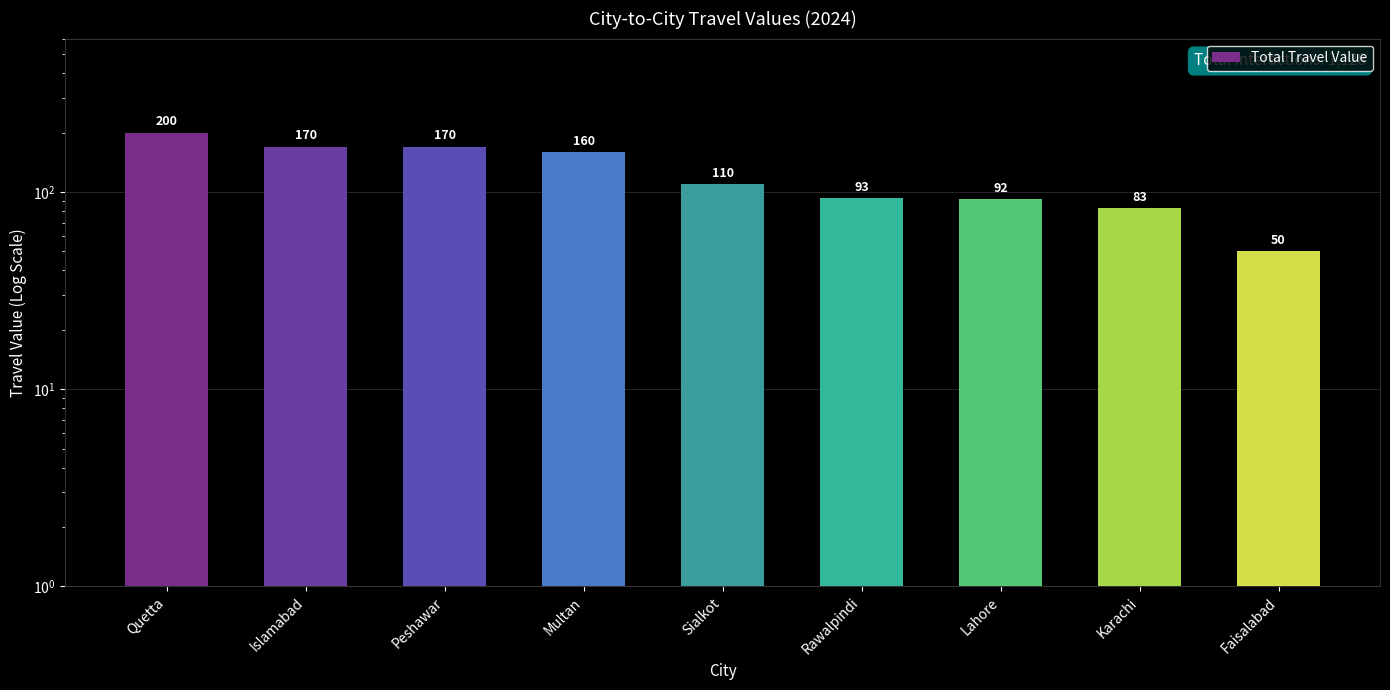

List the labels in order of value, largest first.

Quetta, Islamabad, Peshawar, Multan, Sialkot, Rawalpindi, Lahore, Karachi, Faisalabad